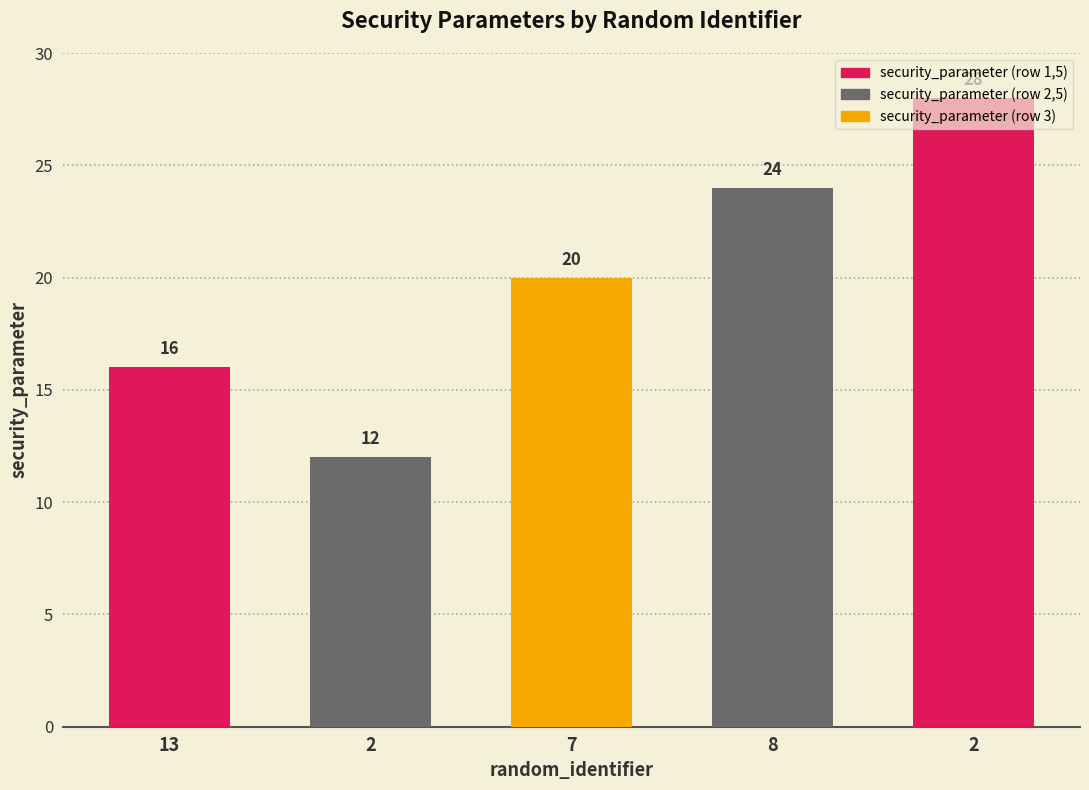

At which label is the value closest to 20?

7